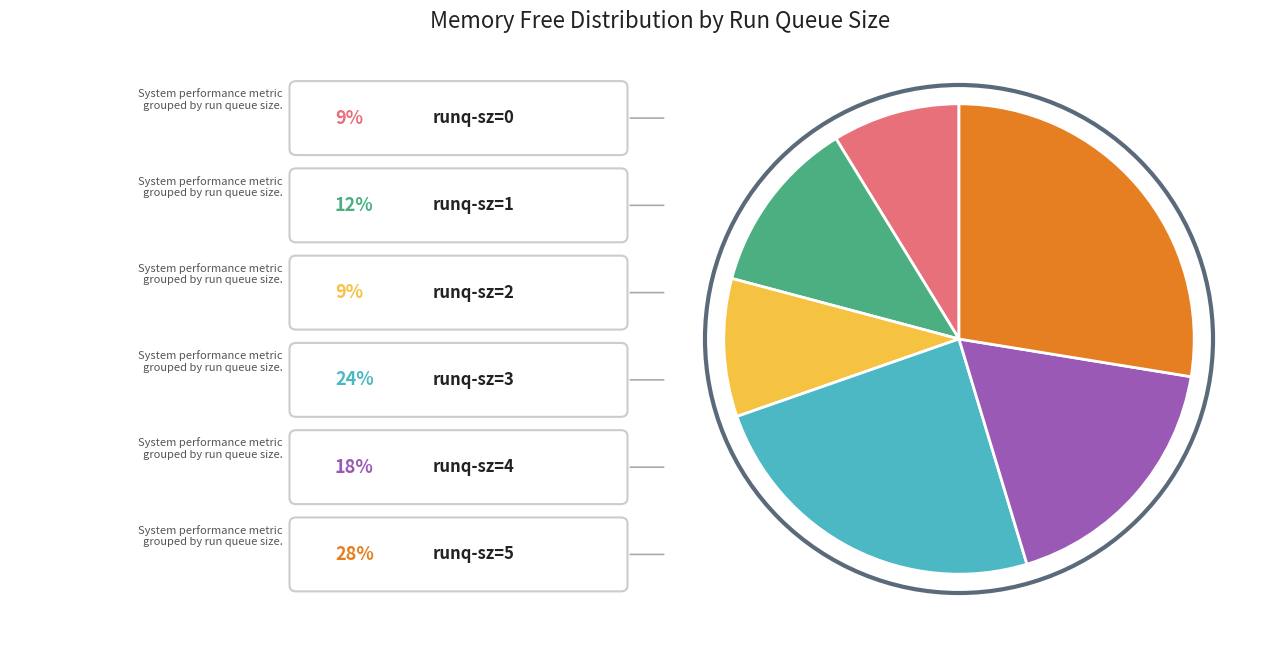

Does any single category account for the majority?

No